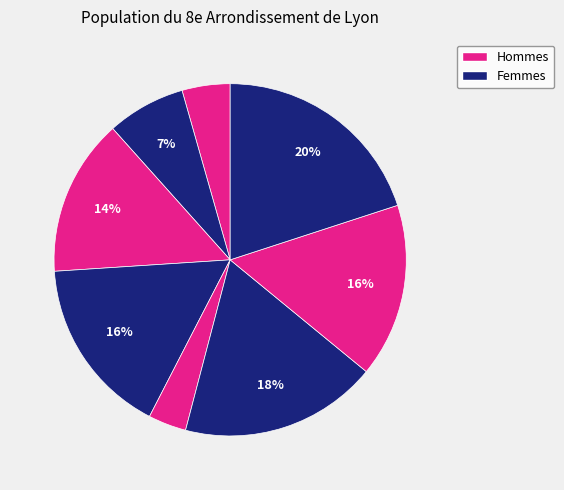

Rank the categories by value from highest to lowest.

8, 6, 4, 7, 3, 2, 1, 5